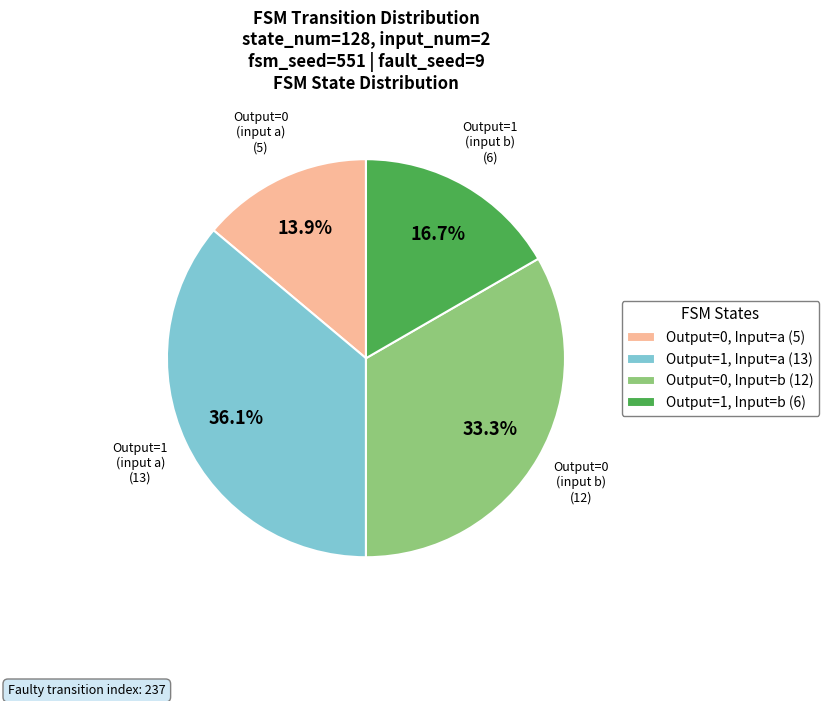

Count the number of slices in the pie.

4